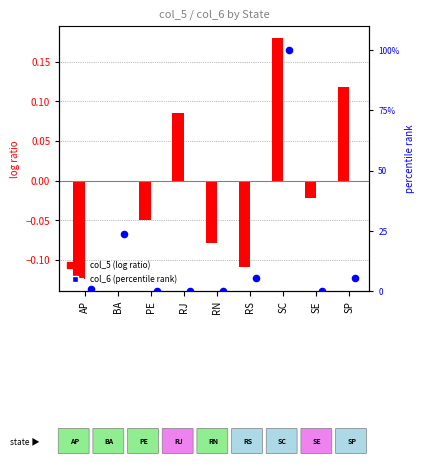

Which series has the largest total across all categories?

col_6